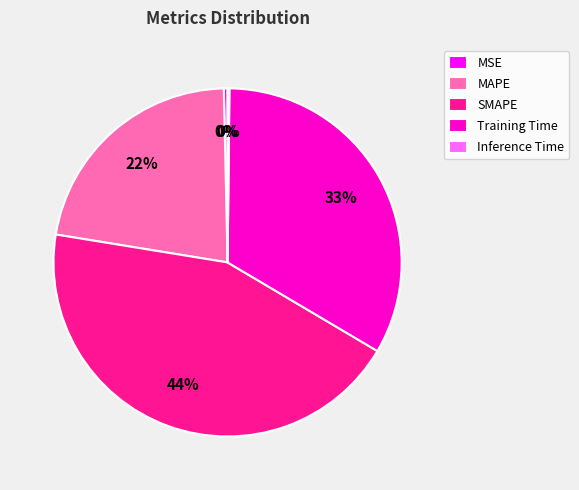

Does MAPE represent more than half of the total?

No